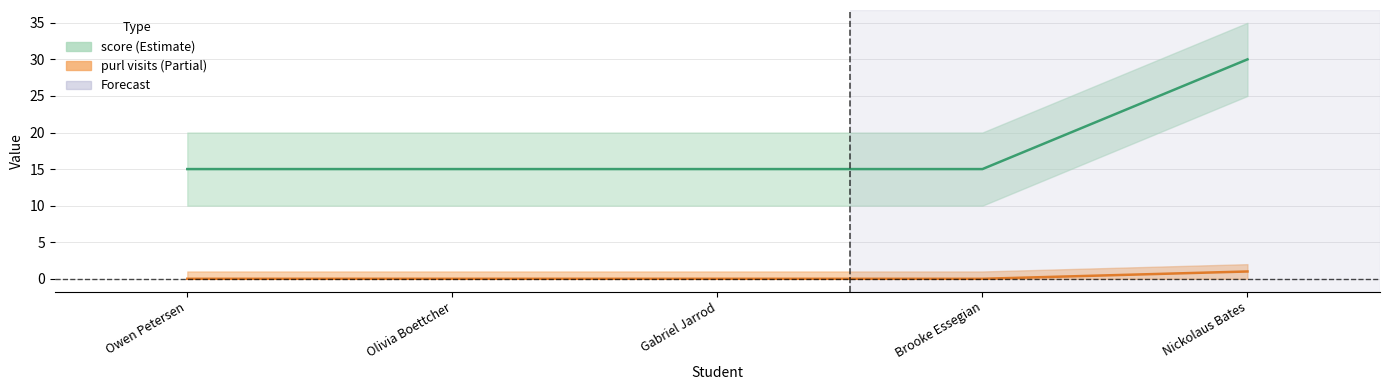

Which series has the largest range (max minus min)?

score_mid